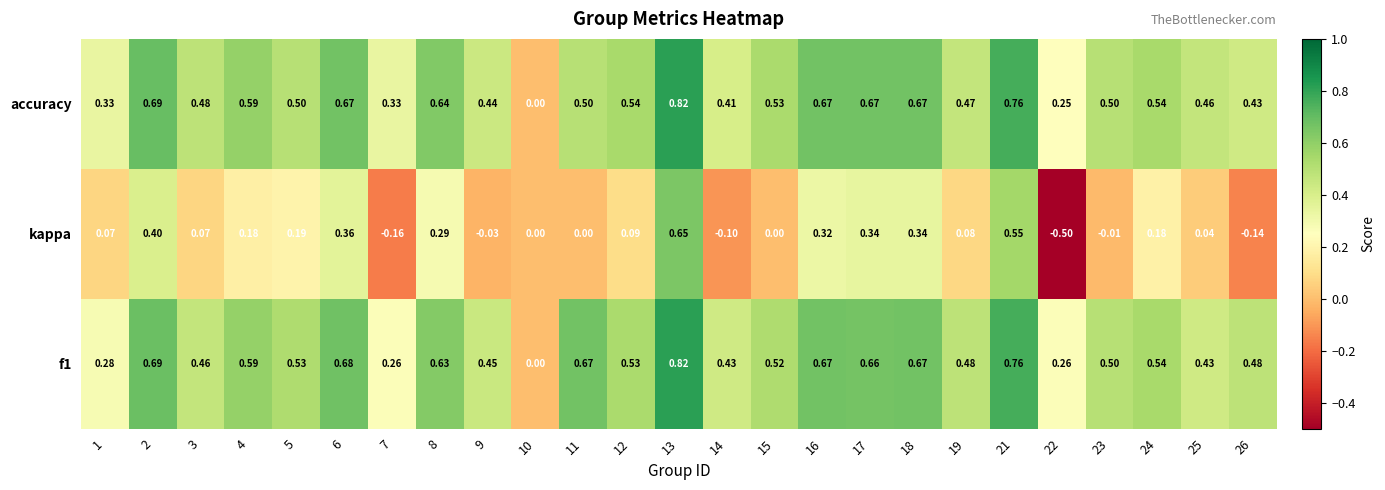

Is the value of kappa at 5 greater than the value of f1 at 21?

No